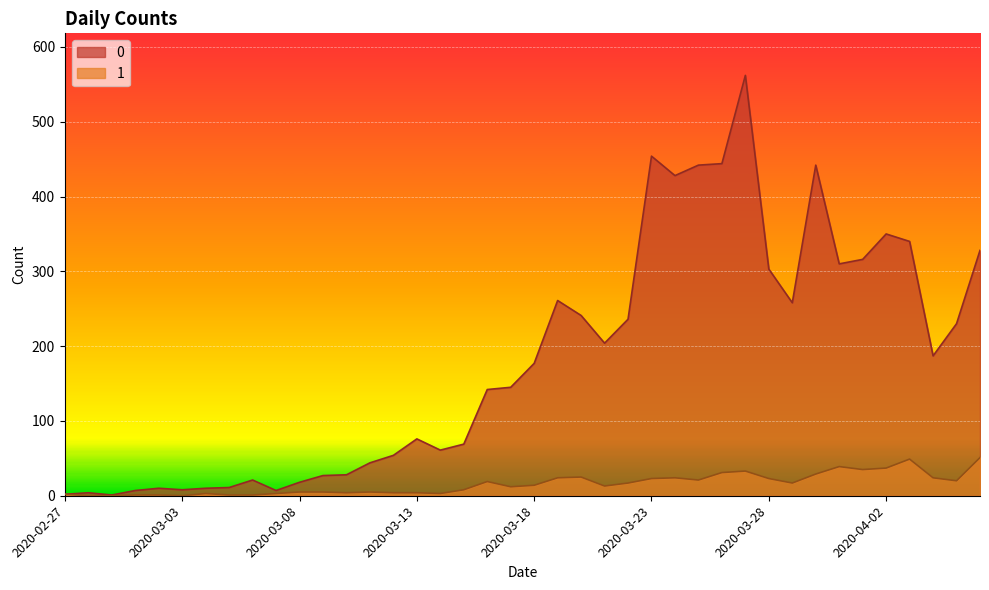

Reading left to right, transcribe all the data shown in this chart.

0: 2020-02-27=2	2020-02-28=4	2020-02-29=1	2020-03-01=7	2020-03-02=10	2020-03-03=8	2020-03-04=10	2020-03-05=11	2020-03-06=21	2020-03-07=7	2020-03-08=18	2020-03-09=27	2020-03-10=28	2020-03-11=44	2020-03-12=54	2020-03-13=76	2020-03-14=61	2020-03-15=69	2020-03-16=142	2020-03-17=145	2020-03-18=177	2020-03-19=261	2020-03-20=241	2020-03-21=204	2020-03-22=236	2020-03-23=454	2020-03-24=428	2020-03-25=442	2020-03-26=444	2020-03-27=562	2020-03-28=303	2020-03-29=258	2020-03-30=442	2020-03-31=310	2020-04-01=316	2020-04-02=350	2020-04-03=340	2020-04-04=187	2020-04-05=230	2020-04-06=328
1: 2020-02-27=2	2020-02-28=0	2020-02-29=0	2020-03-01=1	2020-03-02=1	2020-03-03=0	2020-03-04=3	2020-03-05=1	2020-03-06=1	2020-03-07=3	2020-03-08=5	2020-03-09=5	2020-03-10=4	2020-03-11=5	2020-03-12=4	2020-03-13=4	2020-03-14=3	2020-03-15=8	2020-03-16=19	2020-03-17=12	2020-03-18=14	2020-03-19=24	2020-03-20=25	2020-03-21=13	2020-03-22=17	2020-03-23=23	2020-03-24=24	2020-03-25=21	2020-03-26=31	2020-03-27=33	2020-03-28=23	2020-03-29=17	2020-03-30=29	2020-03-31=39	2020-04-01=35	2020-04-02=37	2020-04-03=49	2020-04-04=24	2020-04-05=20	2020-04-06=51